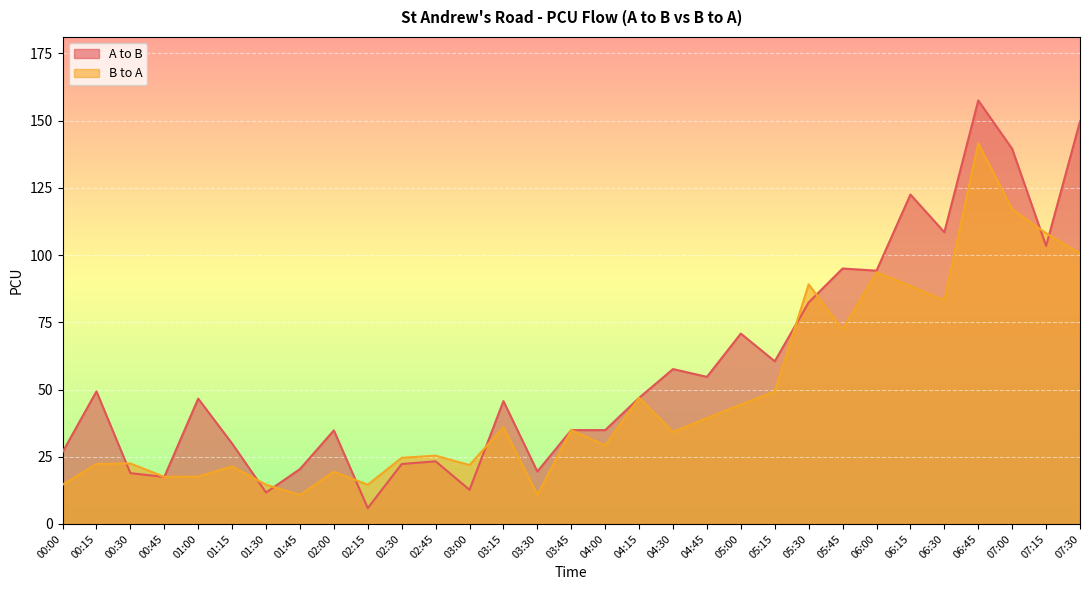

How many data points in B to A are above 34?

16